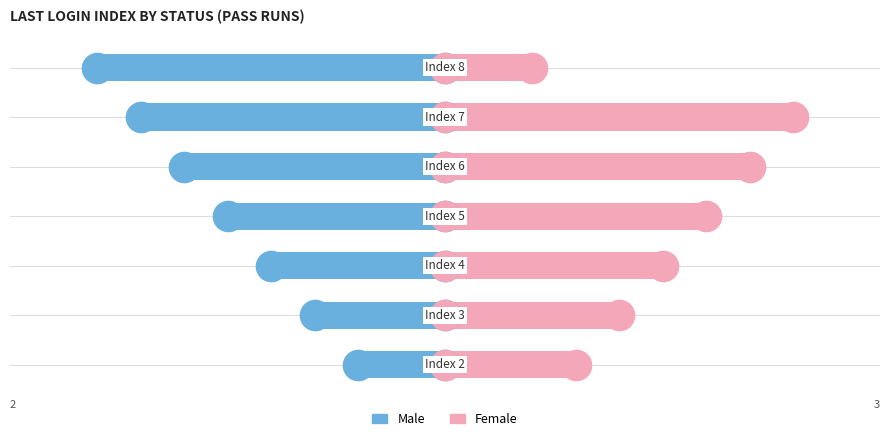

What is the difference between the highest and lowest values at 2?

9